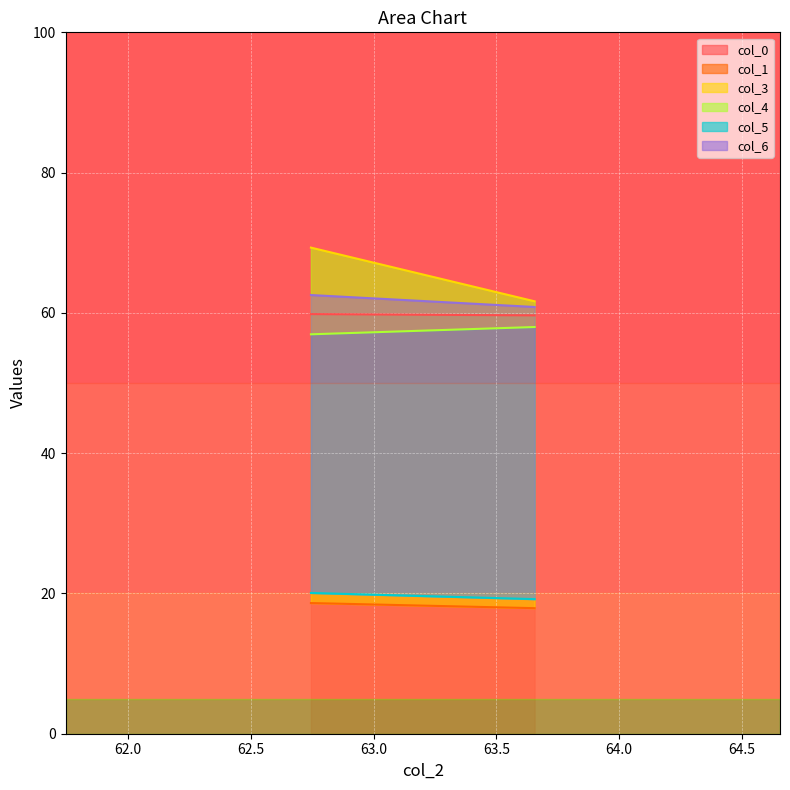

Which category has the lowest value in the col_6 series?

63.65625